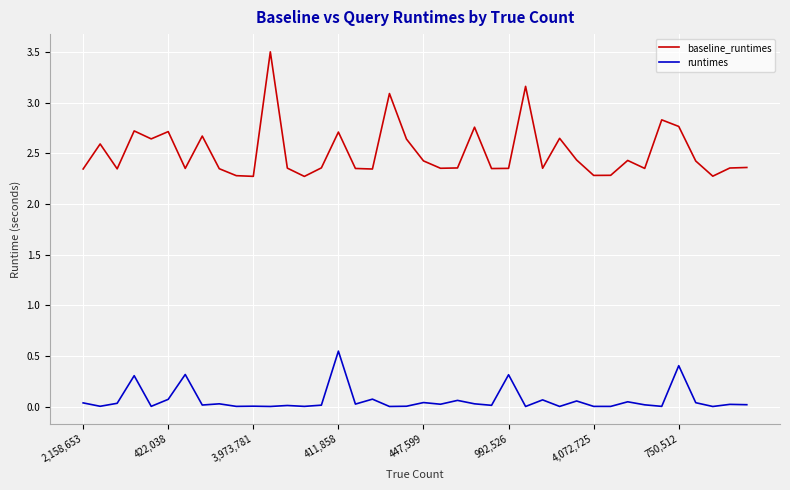

True or false: baseline_runtimes and runtimes intersect in this chart.

False